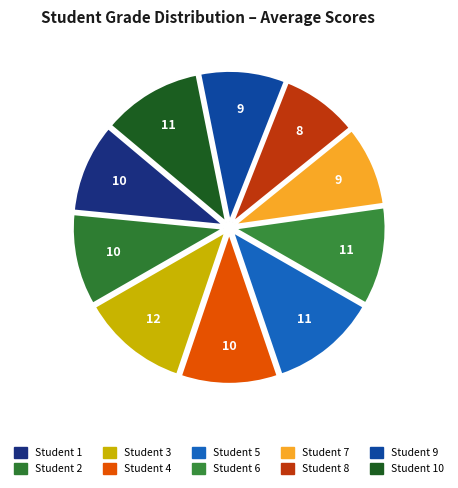

How many segments does this pie chart have?

10